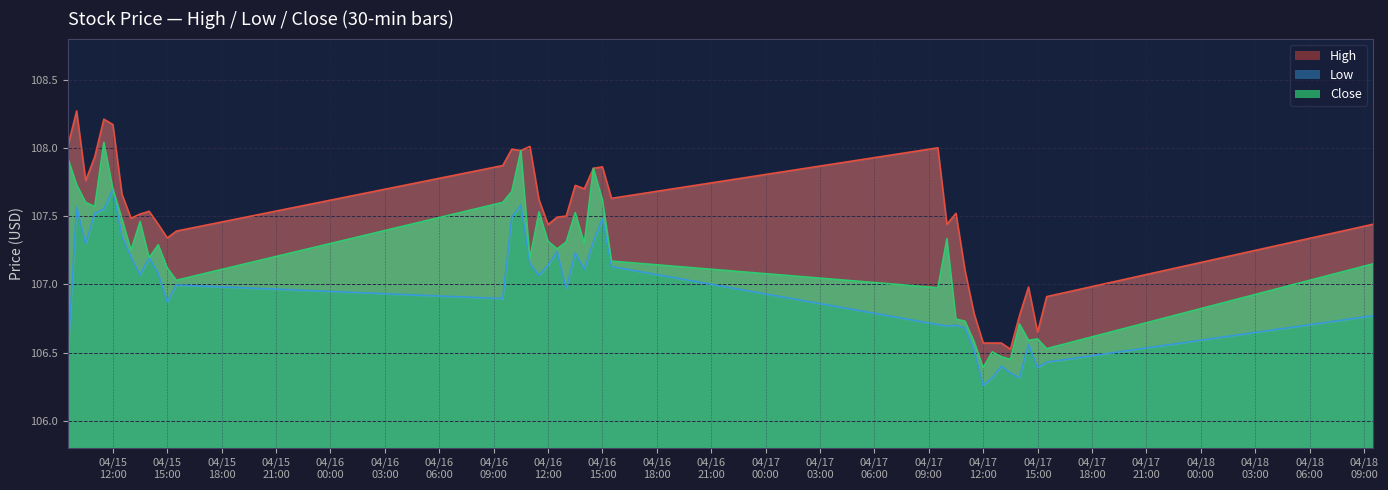

What is the spread (max minus min) of values at 04/17 12:00?

0.3